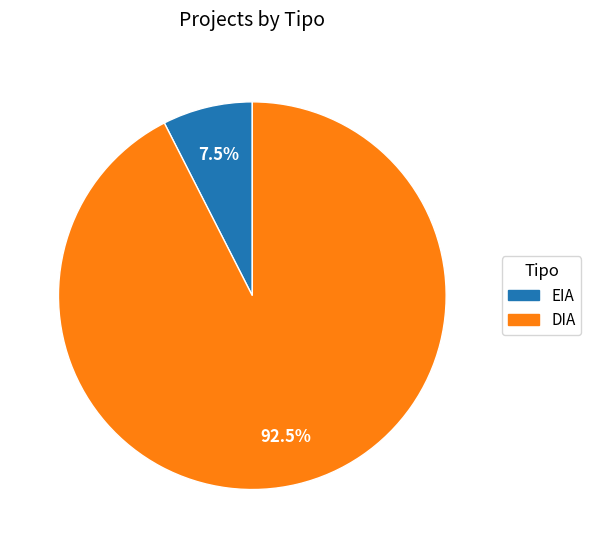

Which category accounts for the majority?

DIA